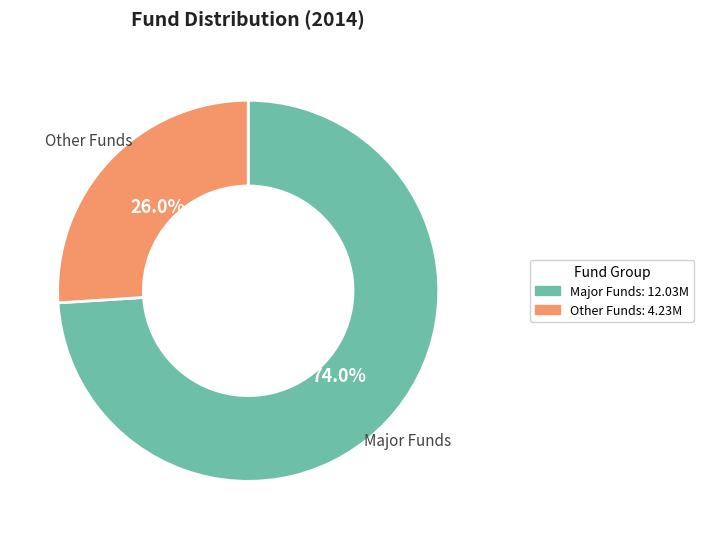

Is there a majority slice in this chart?

Yes